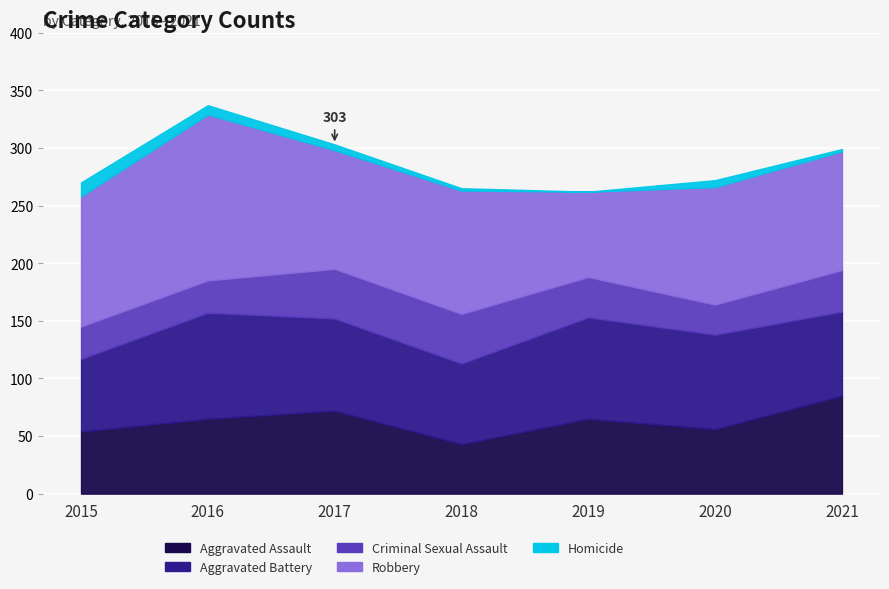

At how many categories does at least one series exceed 18?

7